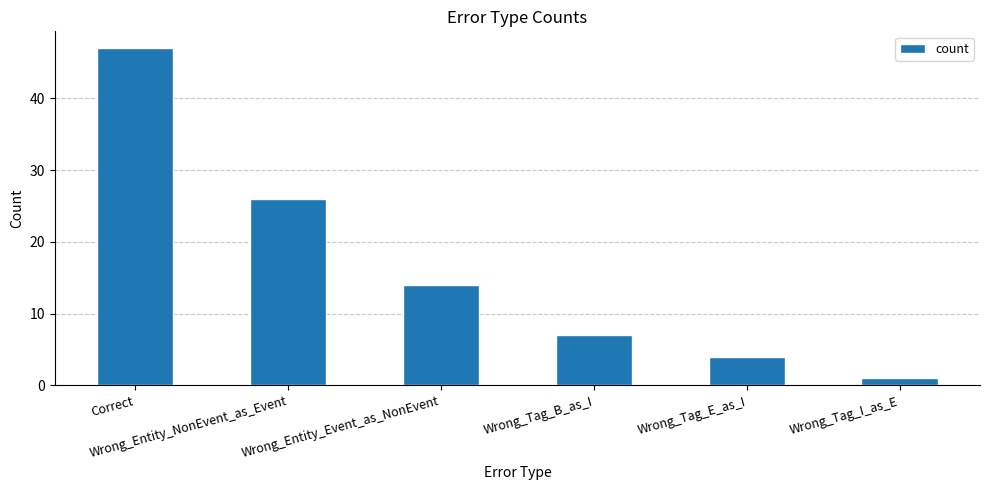

How many data points are less than 14?

3